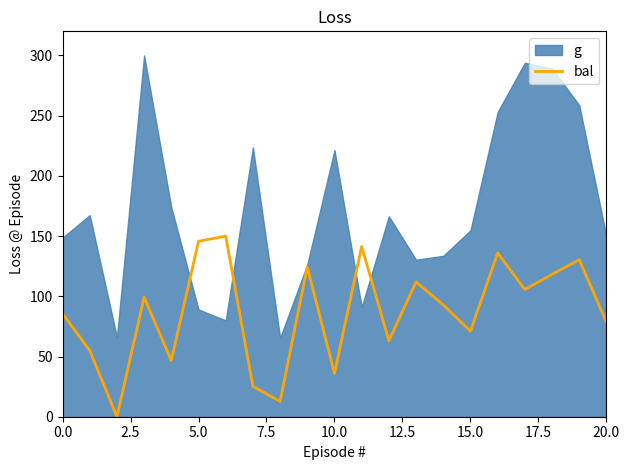

The bal series shows 71.1 at 15.0. True or false?

True